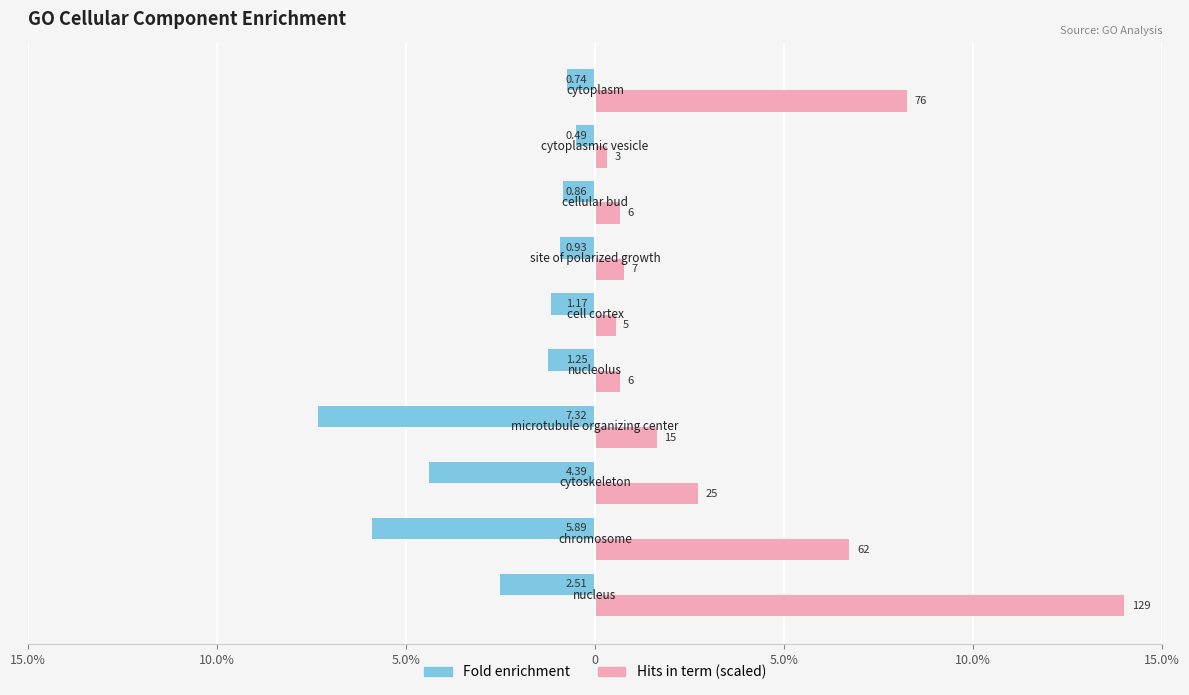

What is the average value of the Fold enrichment series?

-2.6